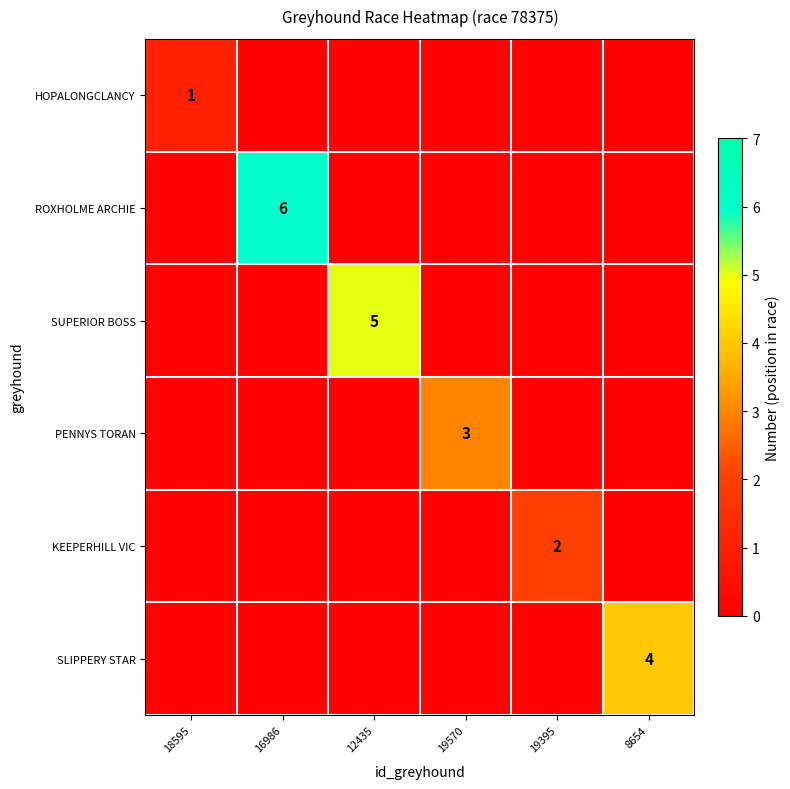

At which category does the chart reach its peak across all series?

16986